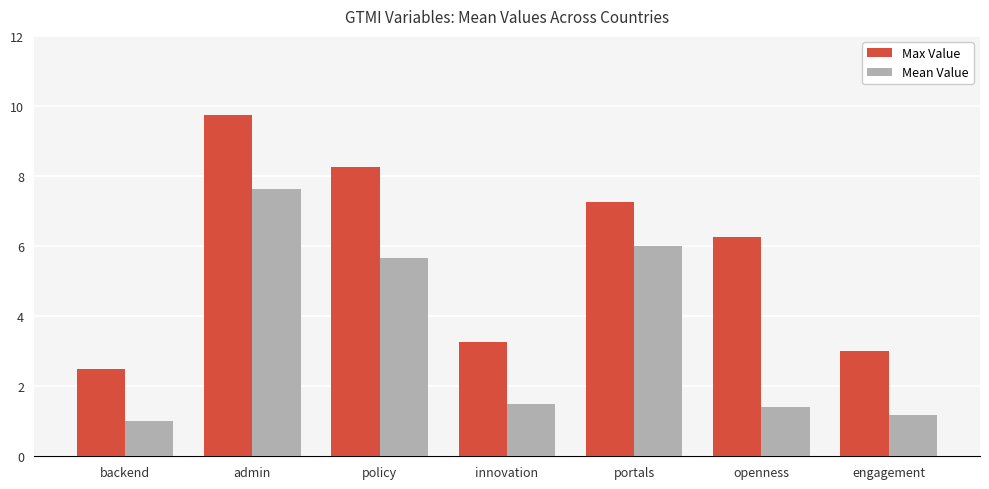

What is the average value of the Mean Value series?

3.5